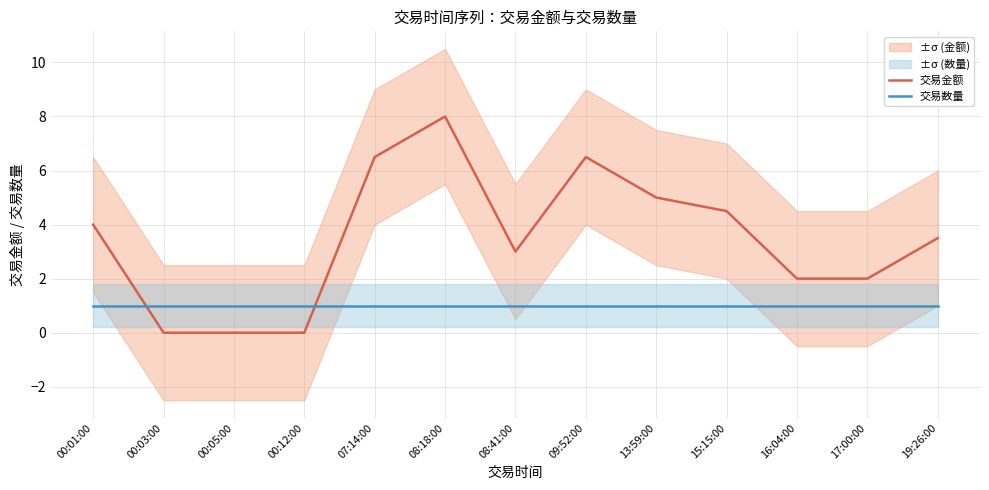

How many lines are shown in the chart?

2